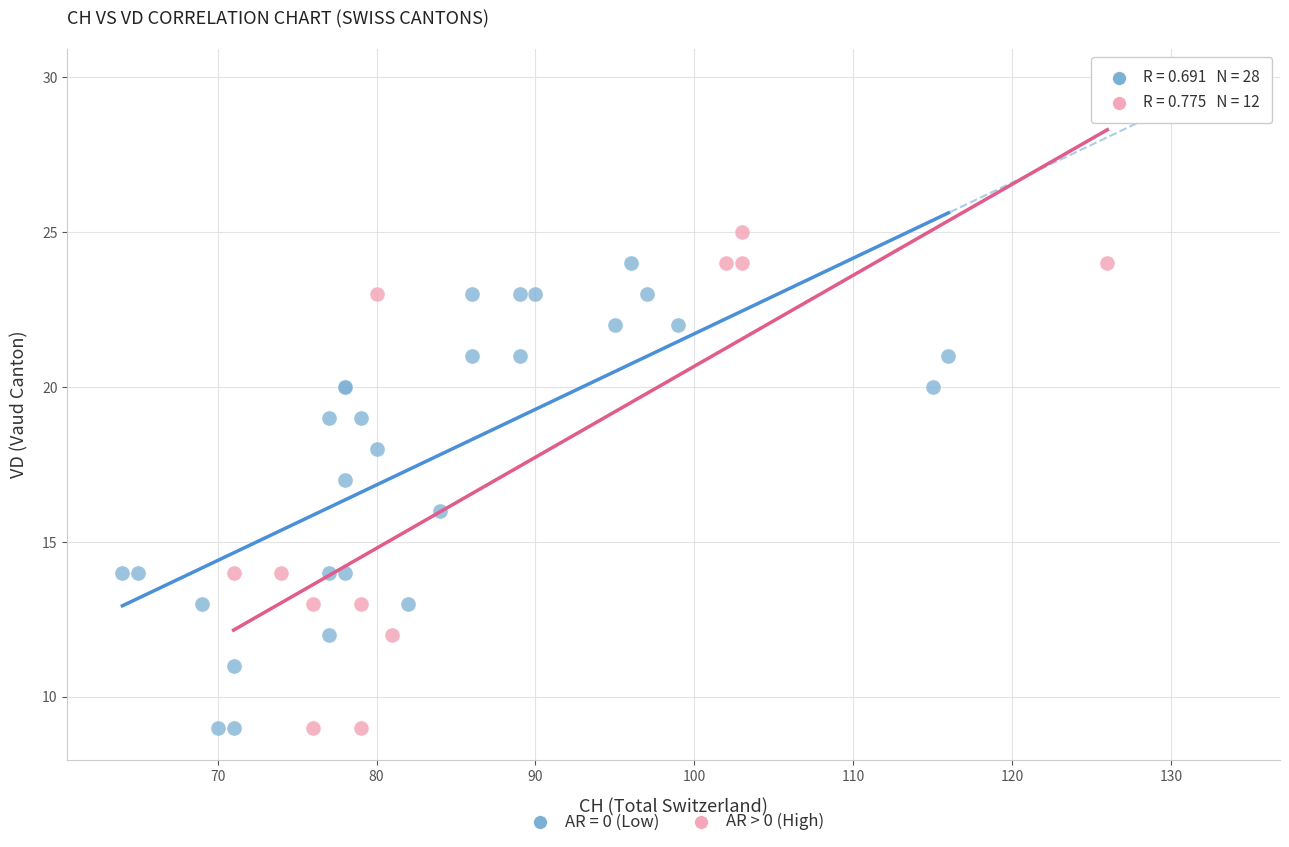

What are all the series names shown in the legend?

AR = 0 (Low), AR > 0 (High)